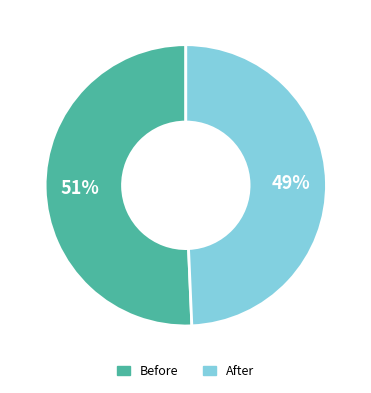

To the nearest percent, what is the combined percentage of Before and After?

100%